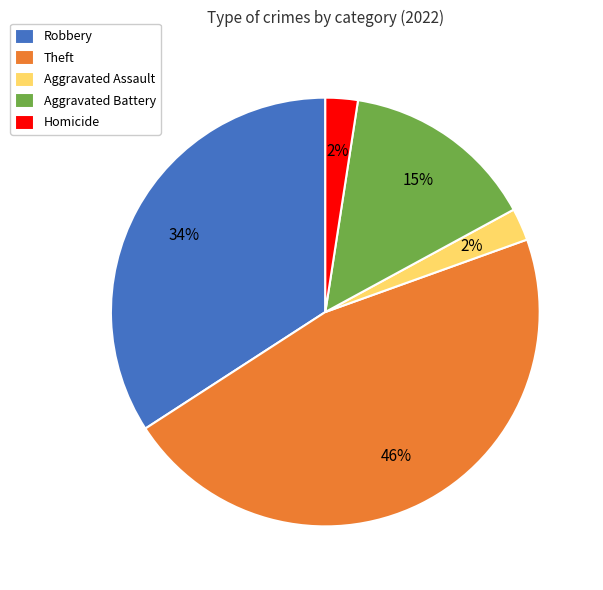

Does Homicide account for over 50% of the chart?

No